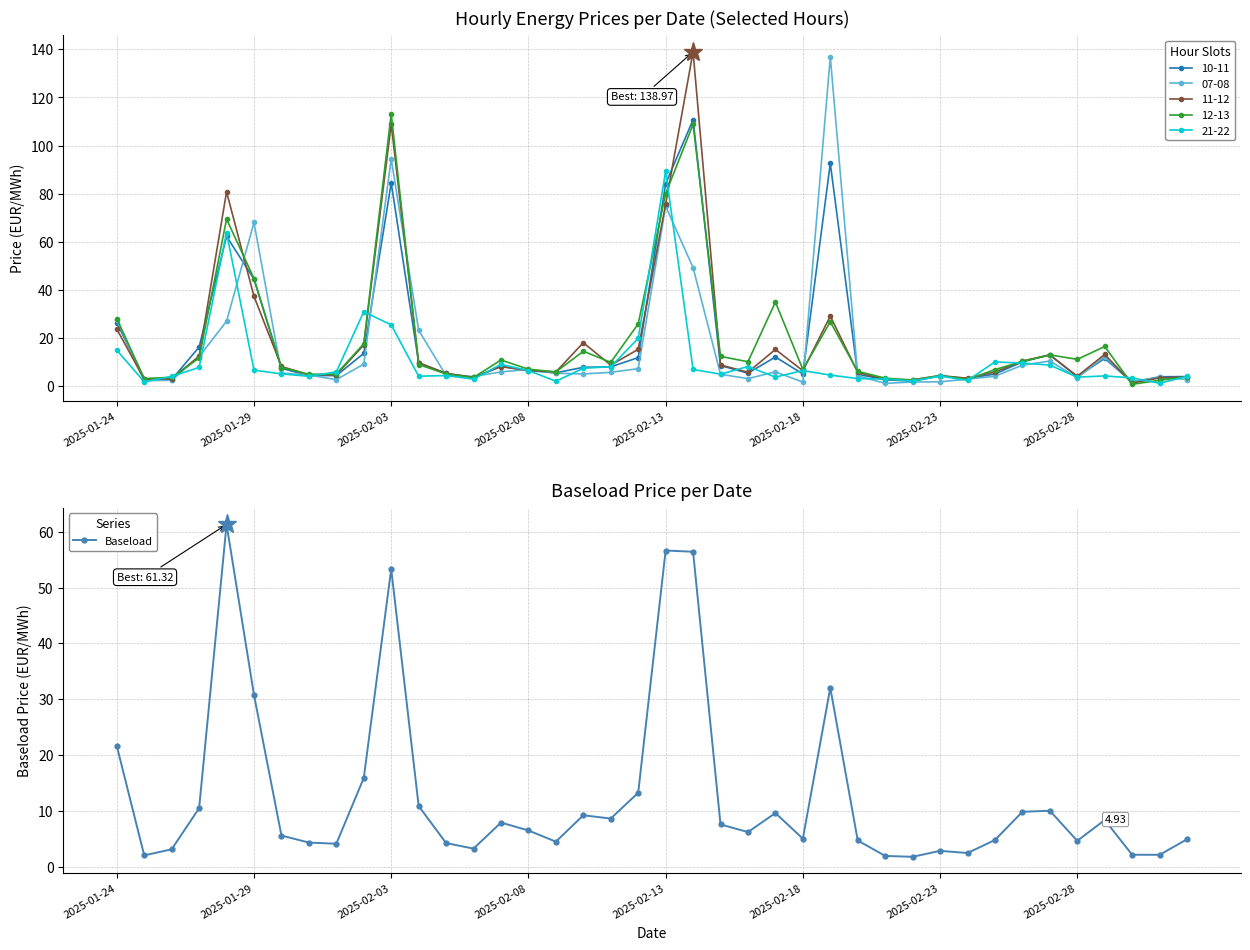

What is the highest value of the 11-12 series?

139.0